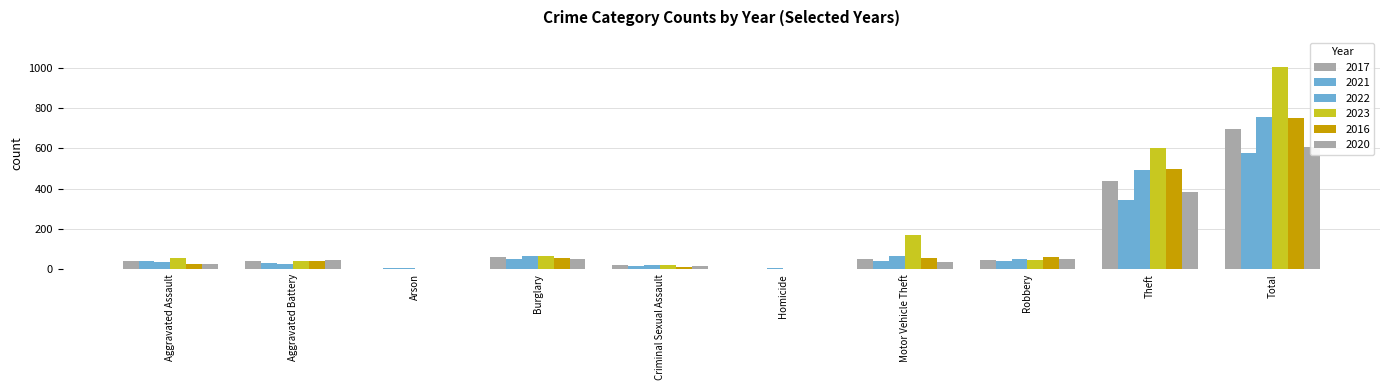

Is it true that 2023 equals 1004 at Total?

True